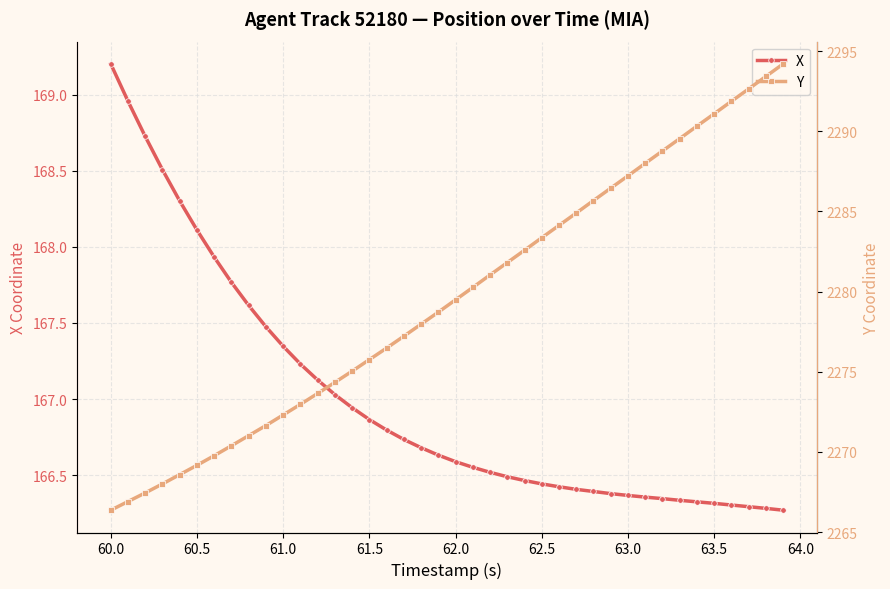

What is the average value of the X series?

167.0